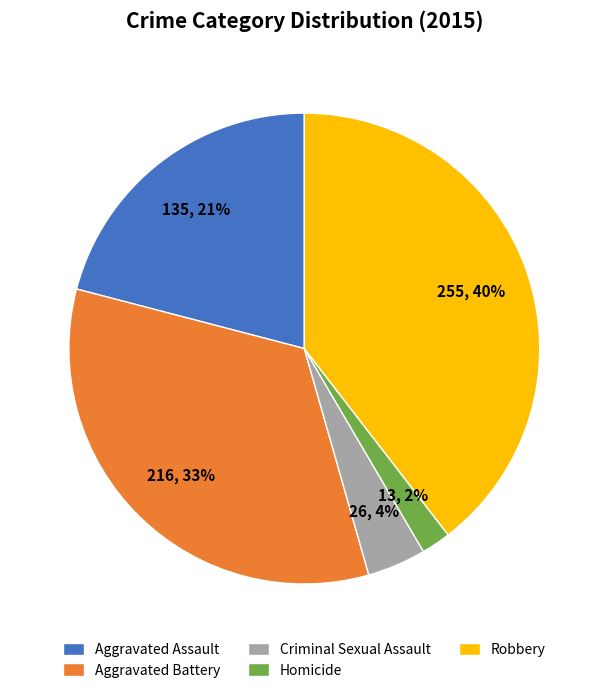

Approximately how many times larger is the value at Aggravated Battery compared to Robbery?

0.8